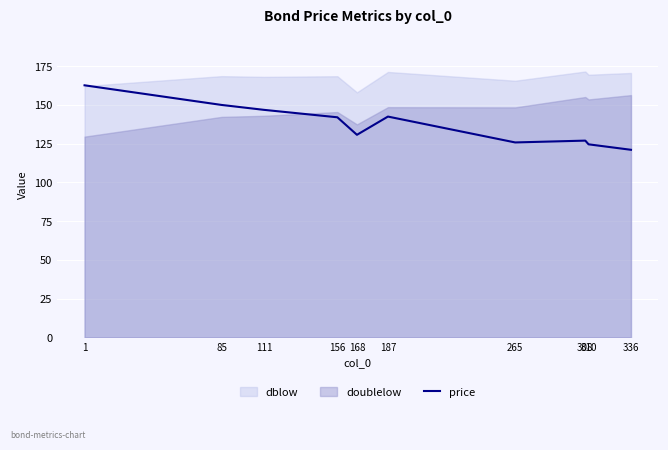

What value does the data have at 1?

162.7